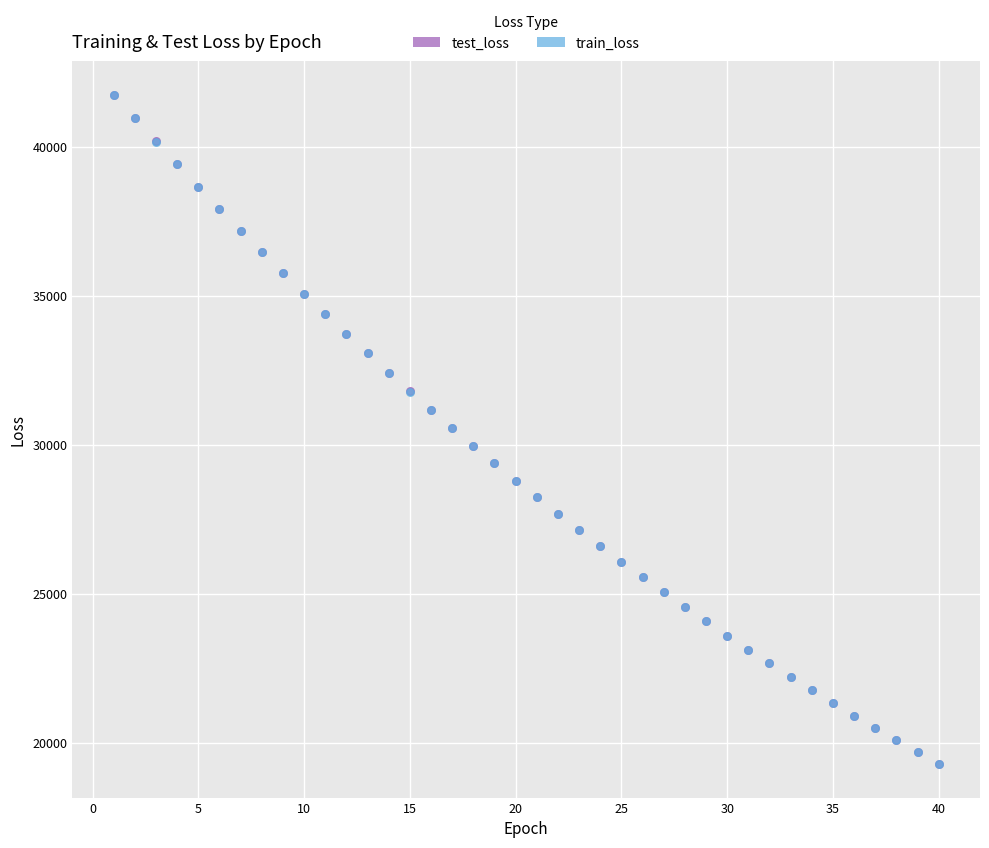

What are all the series names shown in the legend?

test_loss, train_loss